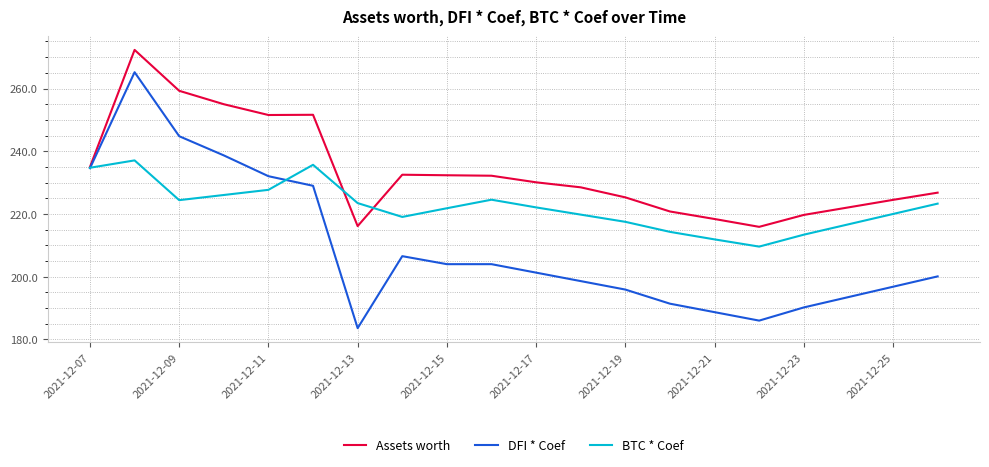

Which series has the largest range (max minus min)?

DFI * Coef